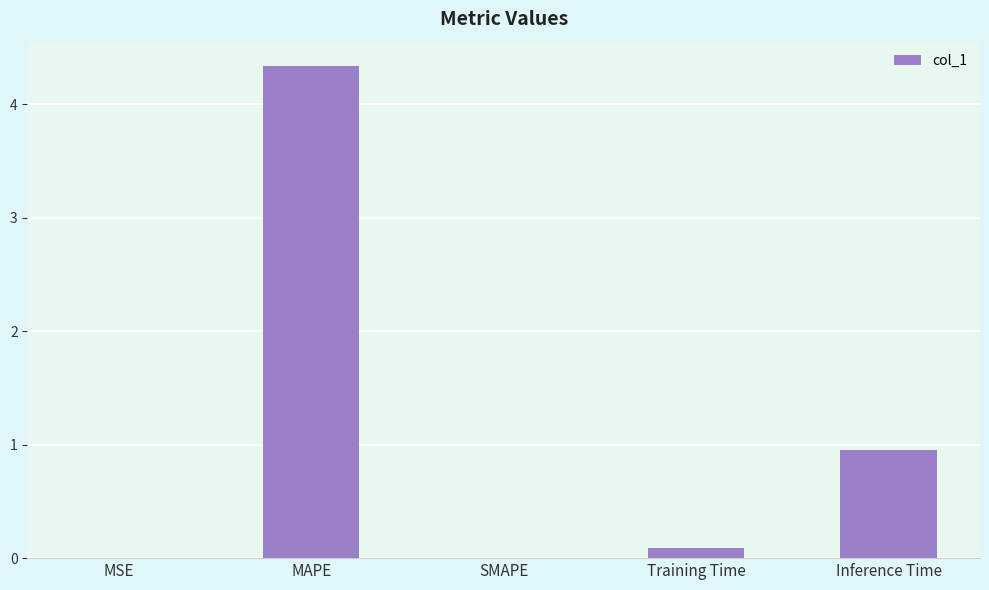

Where is the data nearest to the value 2?

Inference Time